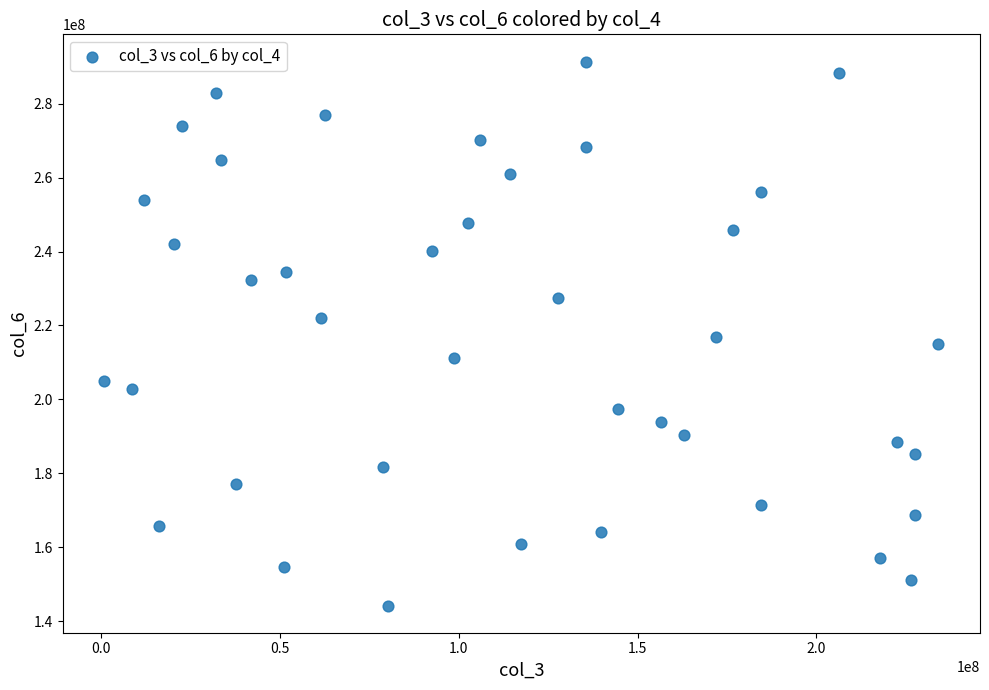

What is the range of Y values (max minus min)?

147160850